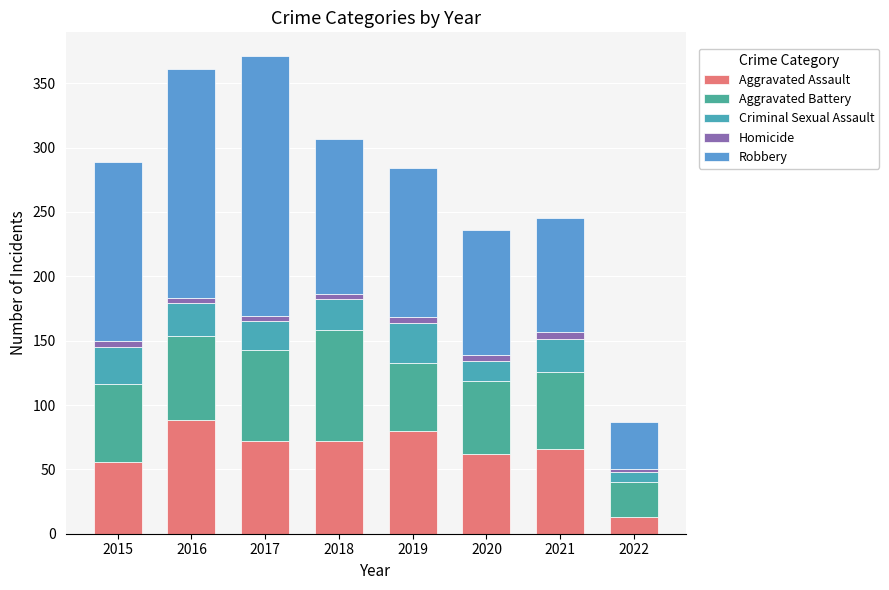

Rank the categories by Criminal Sexual Assault value from lowest to highest.

2022, 2020, 2017, 2018, 2016, 2021, 2015, 2019